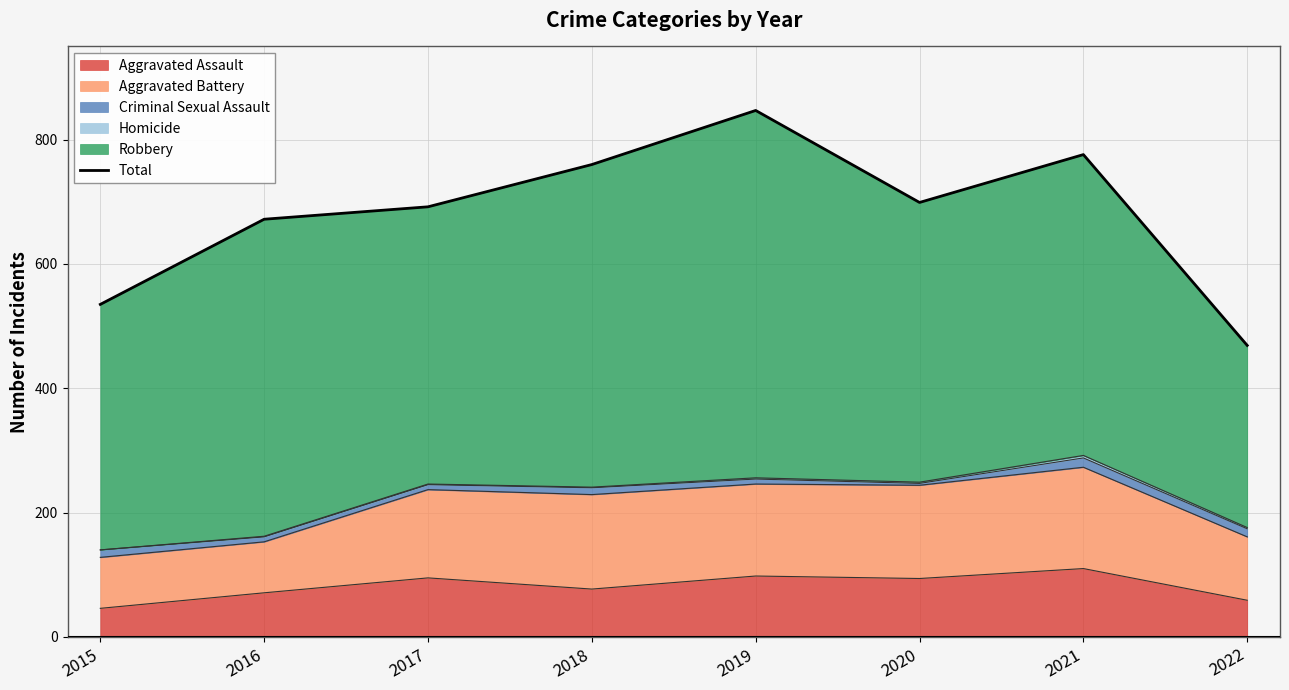

How many points are lower than both their immediate neighbors (excluding endpoints)?

1